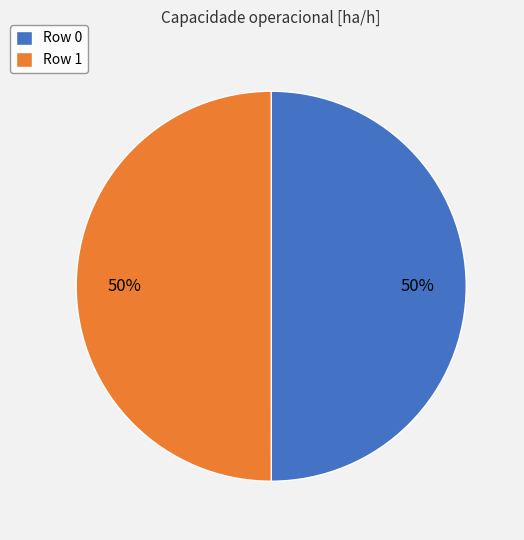

How many slices are in this pie chart?

2